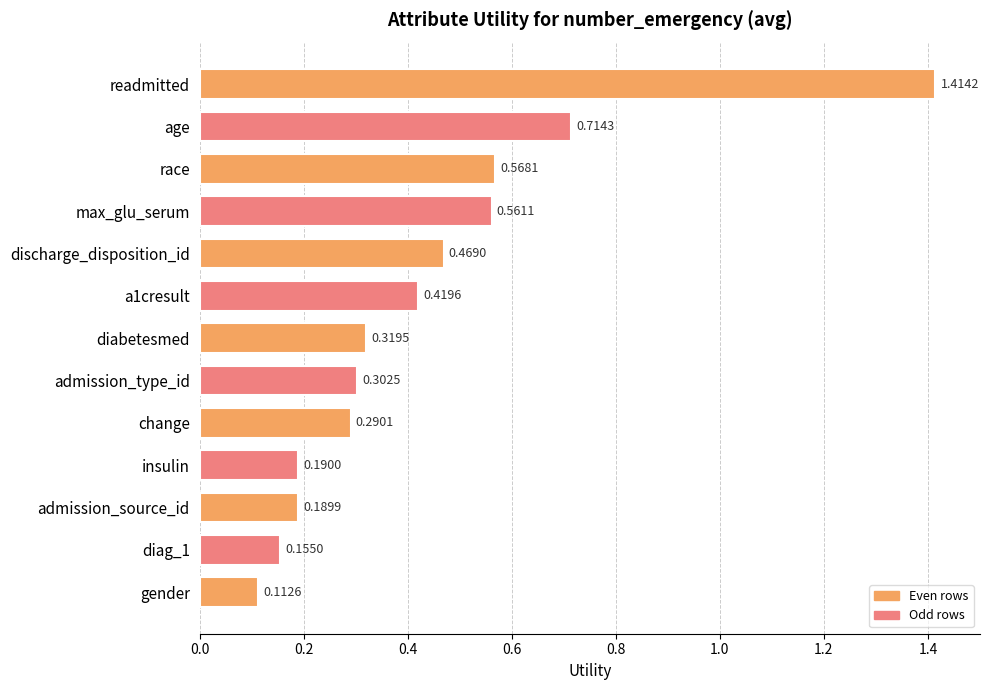

At which label is the value closest to 0?

gender